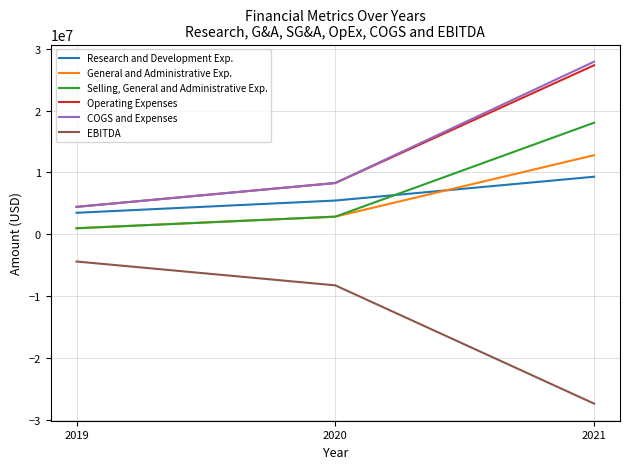

Is the value of Selling, General and Administrative Exp. at 2020 greater than the value of COGS and Expenses at 2021?

No